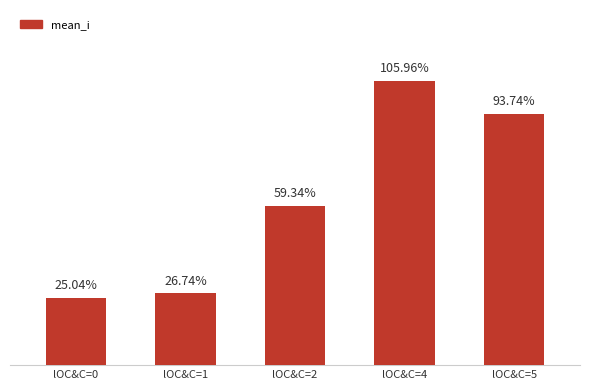

Between lOC&C=0 and lOC&C=4, which is larger?

lOC&C=4